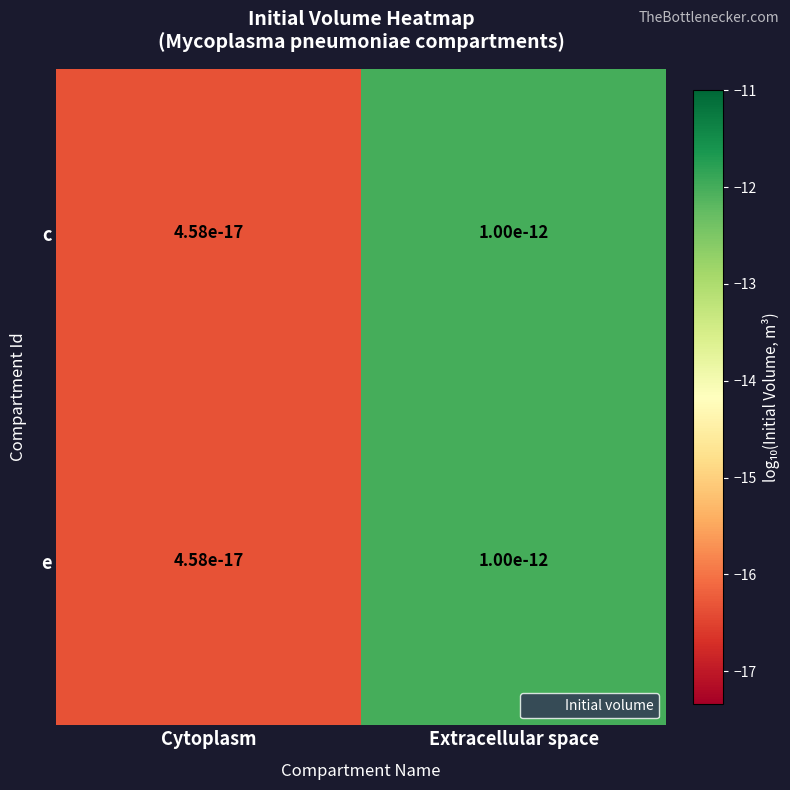

What is the total value across all series at Extracellular space?

-24.0